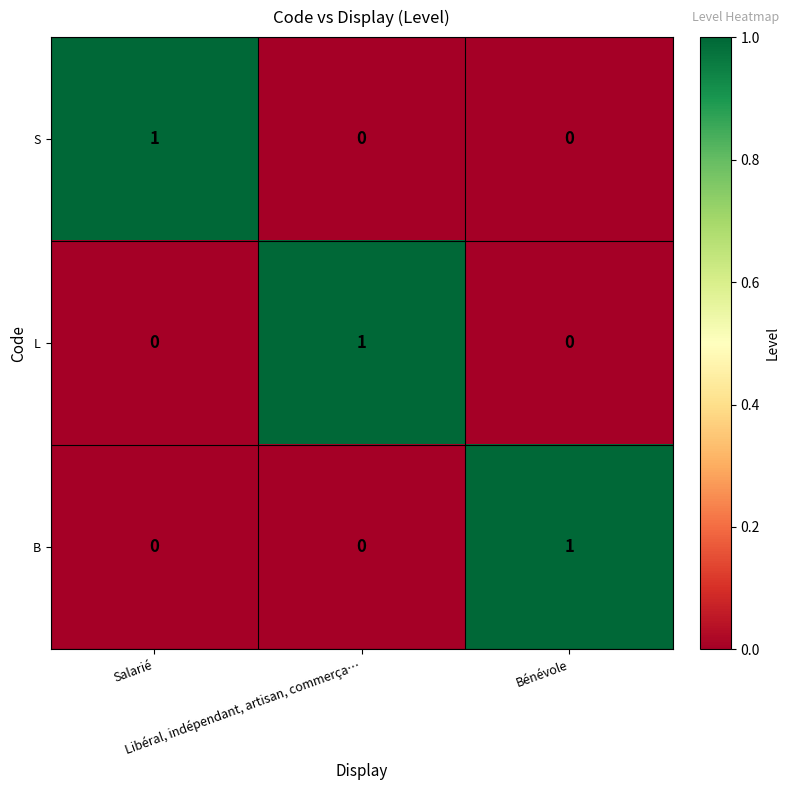

At how many categories does at least one series exceed 0?

3